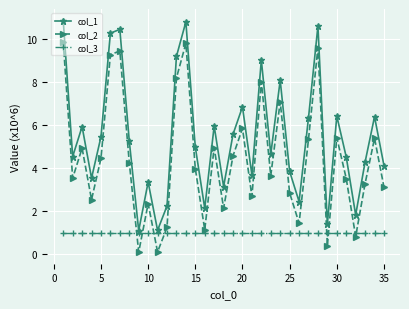

List the series in order of their overall mean, lowest first.

col_3, col_2, col_1